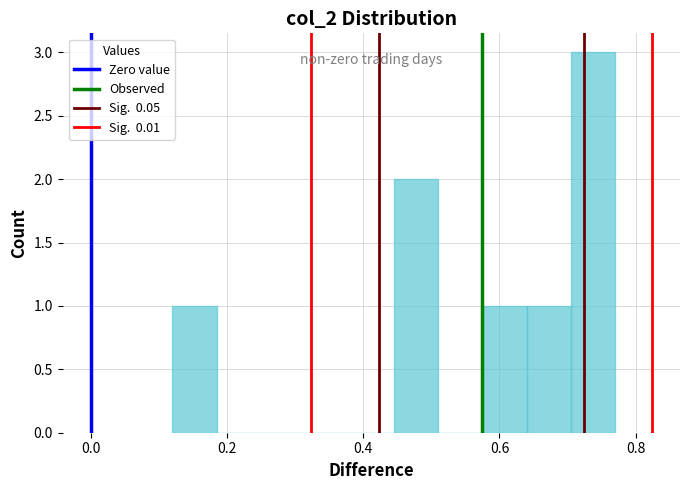

Read against the x-axis, roughly where is the centre of the tallest bar?

0.74